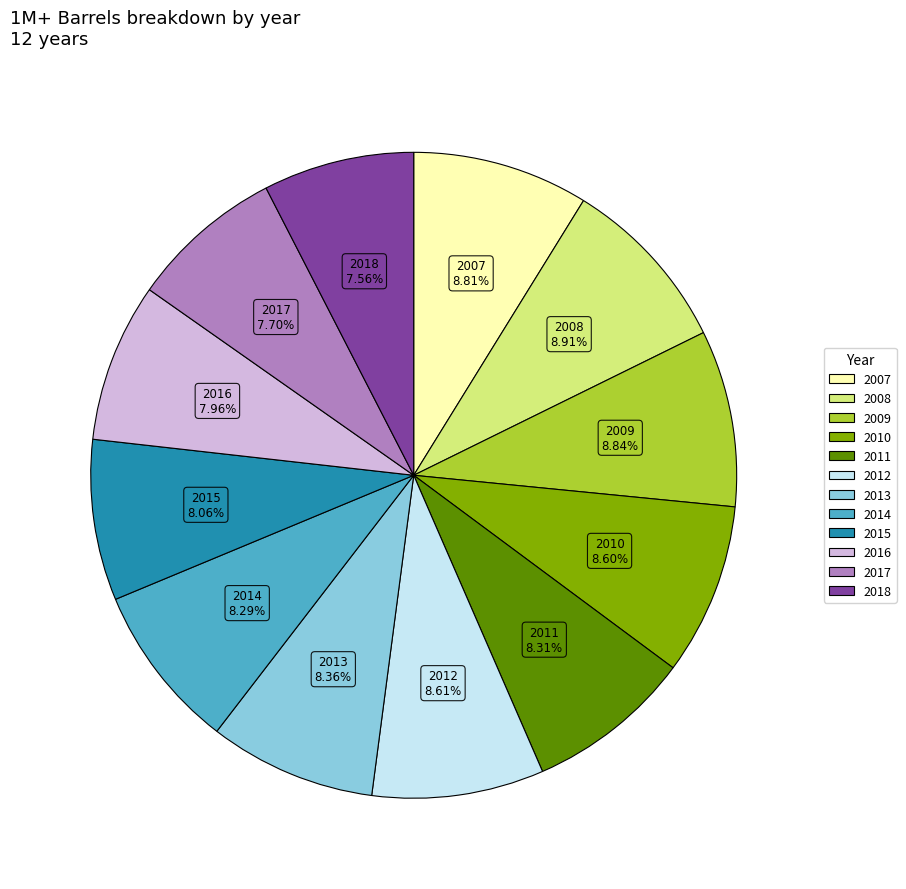

Approximately how many times larger is the value at 2009 compared to 2012?

1.0